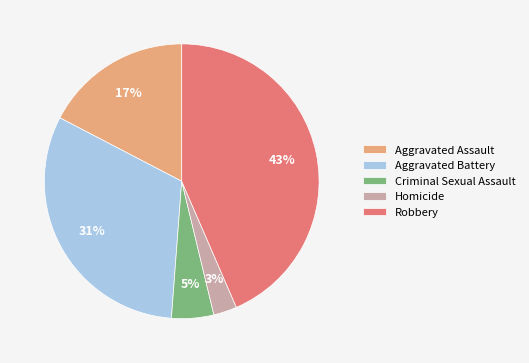

To the nearest percent, what percentage of the pie is Aggravated Assault?

17%